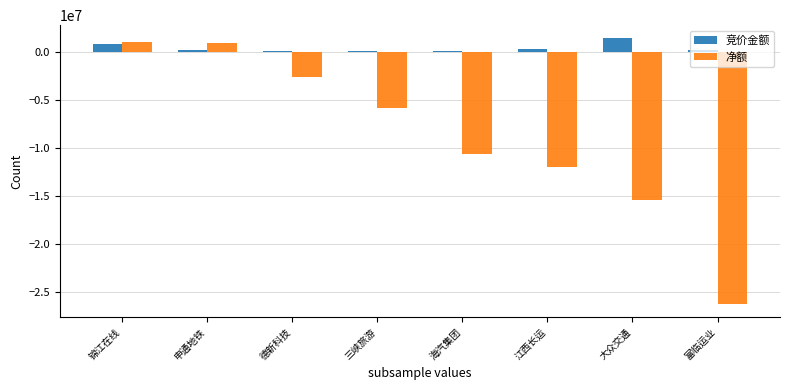

What are all the series names shown in the legend?

竞价金额, 净额